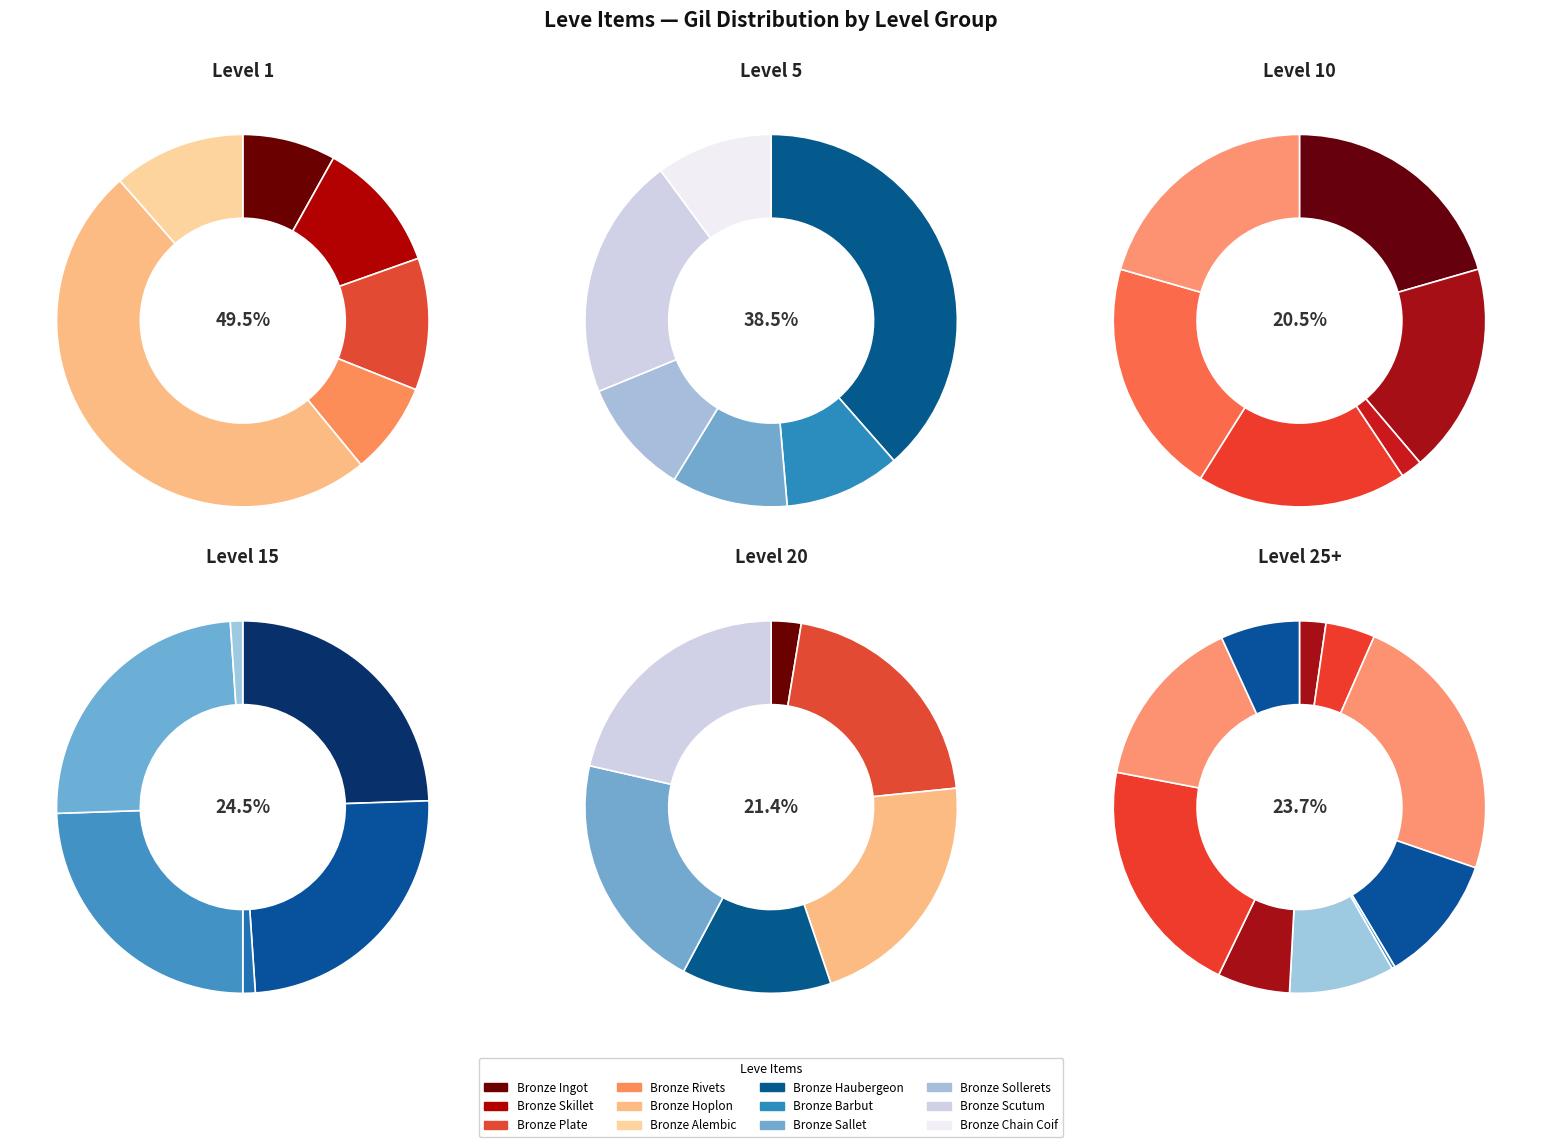

How many segments does this pie chart have?

40